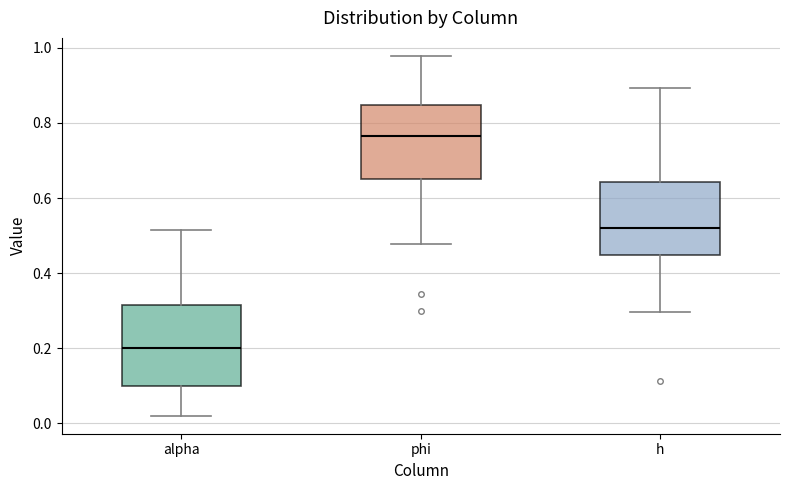

Reading left to right, read every box against the y-axis: the position of its median line, the range the box covers, and the ends of its whiskers. The values are not printed on the chart, so give them approximately, as read against the axis.

alpha: median 0.20, box 0.10 to 0.32, whiskers 0.02 to 0.52
phi: median 0.76, box 0.66 to 0.84, whiskers 0.48 to 0.98
h: median 0.52, box 0.44 to 0.64, whiskers 0.30 to 0.90